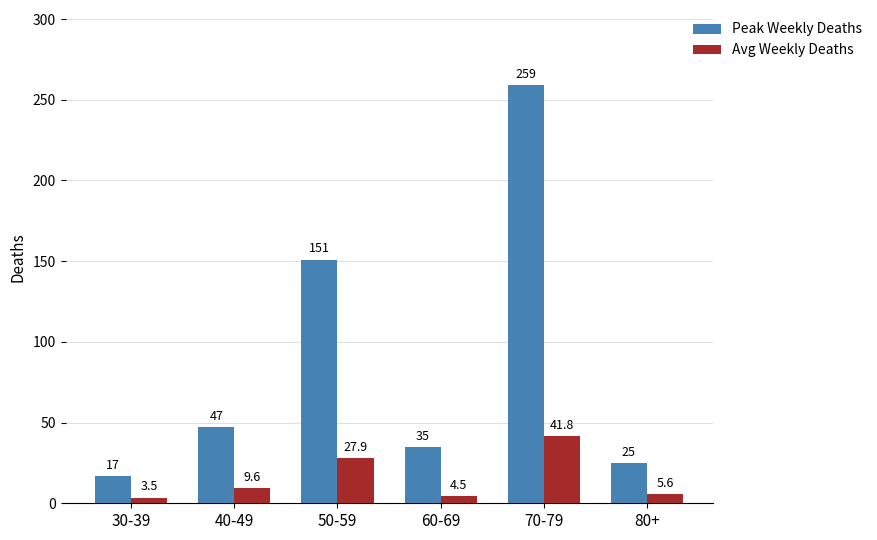

How many groups of bars are there?

6